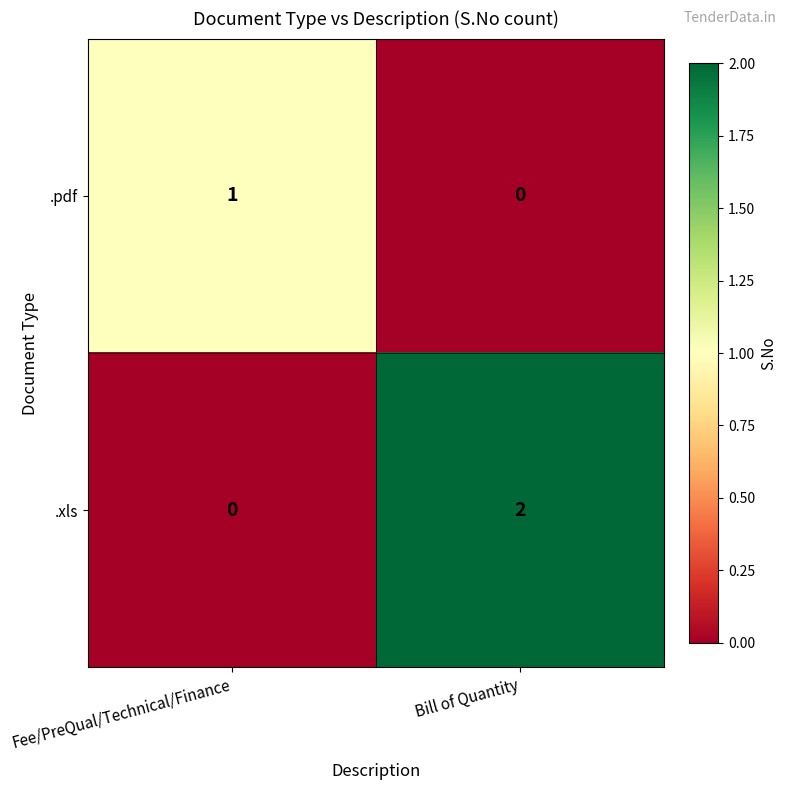

True or false: .xls has a value of 2 at Bill of Quantity.

True